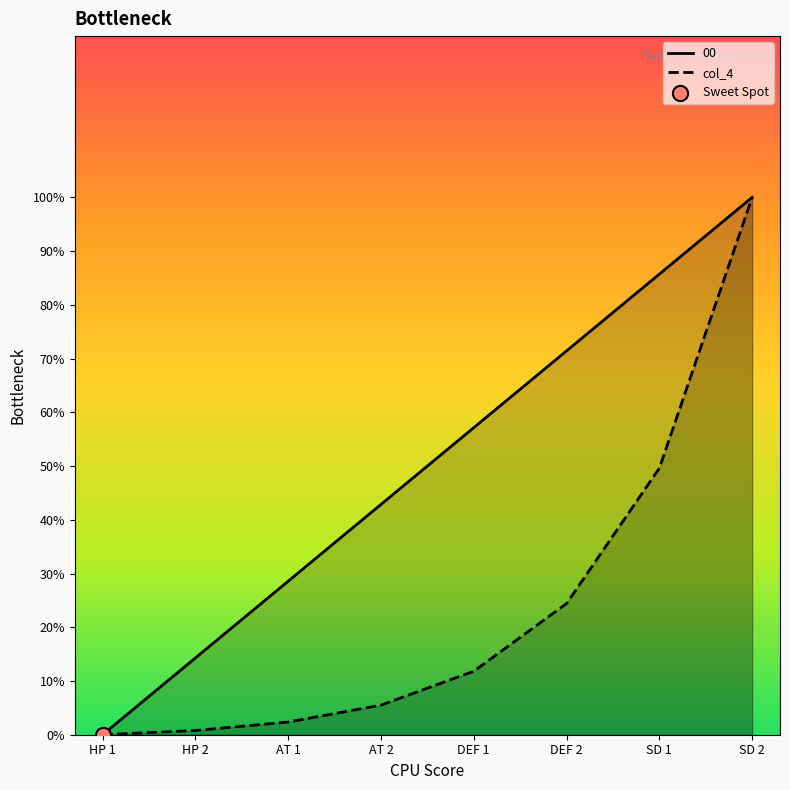

Between HP 1 and AT 2, which is larger?

AT 2